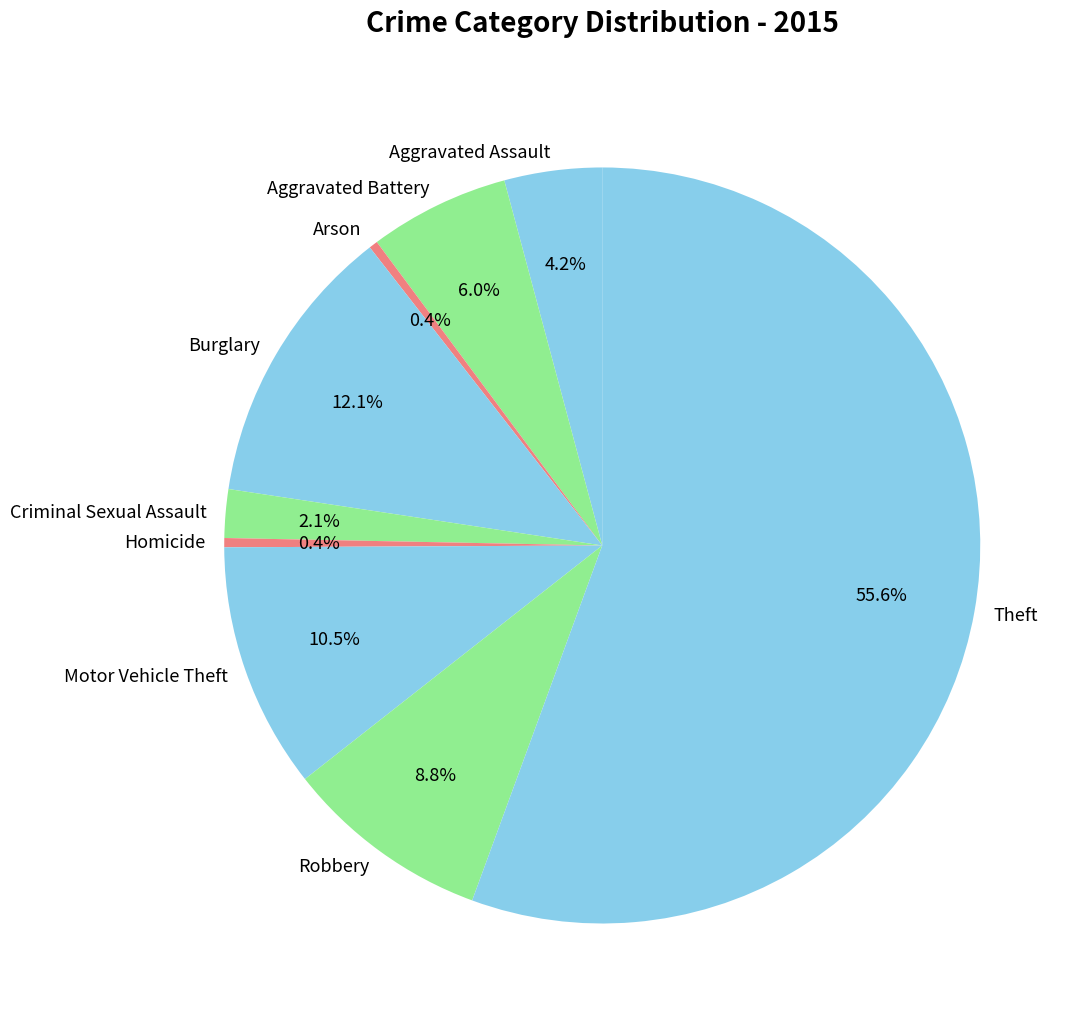

Which slice is the largest?

Theft